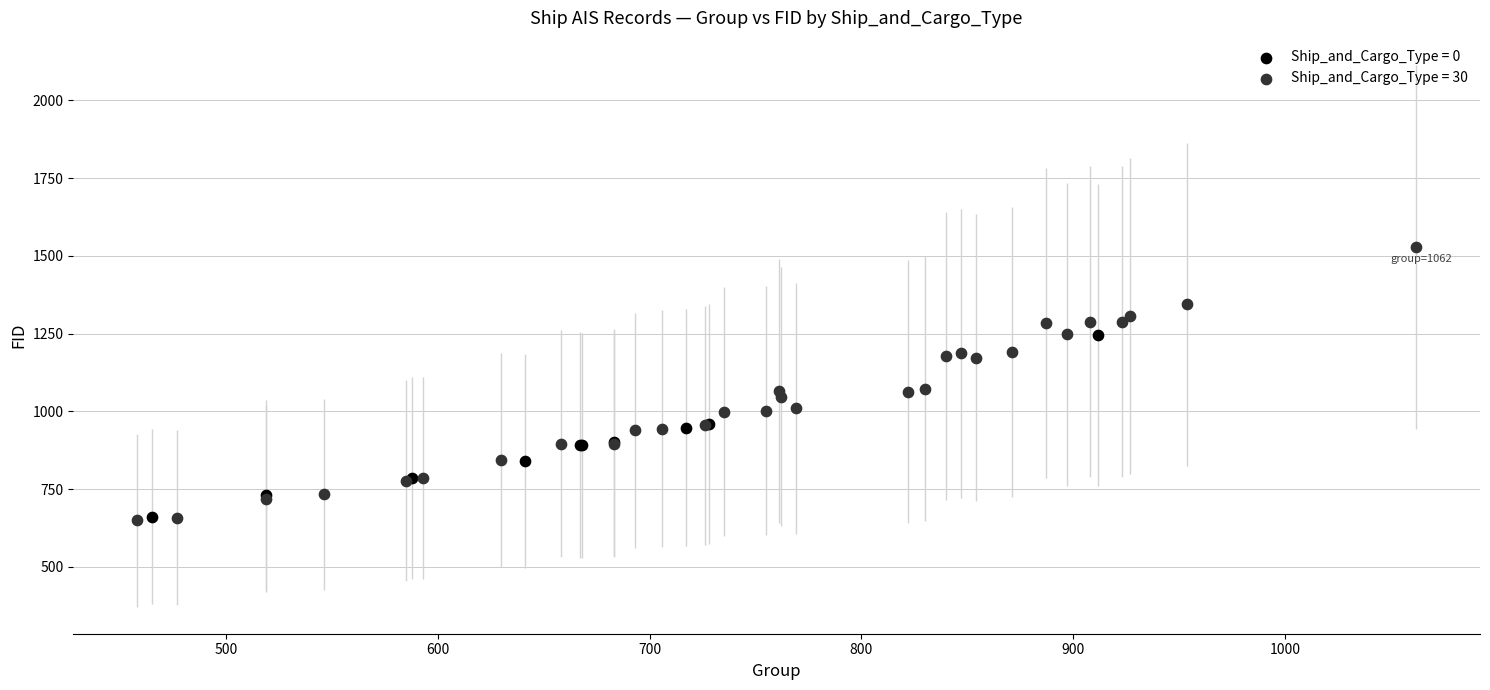

Which series contains the highest Y value?

Ship_and_Cargo_Type = 30